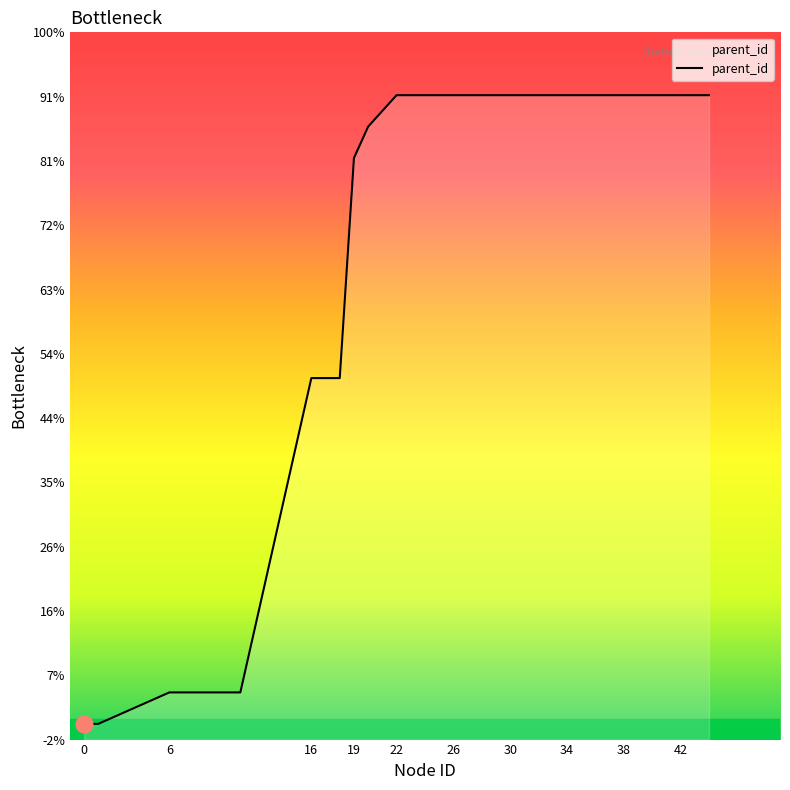

True or false: the data shows 1 at 6.

True